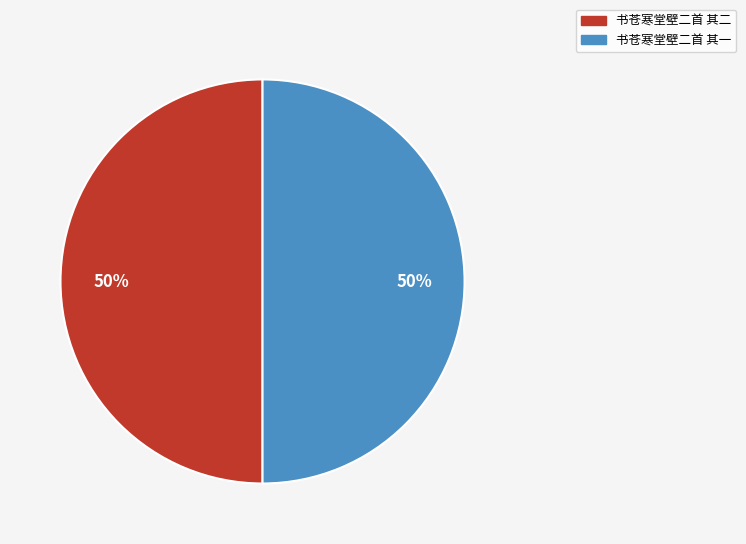

What percentage is the 书苍寒堂壁二首 其一 slice, to the nearest percent?

50%